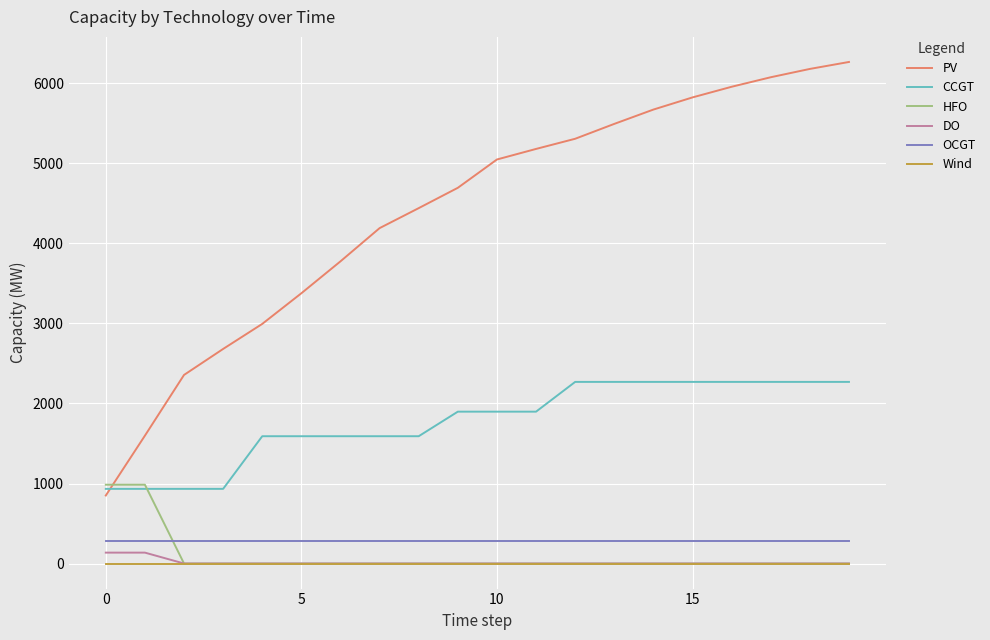

What is the maximum value for CCGT?

2270